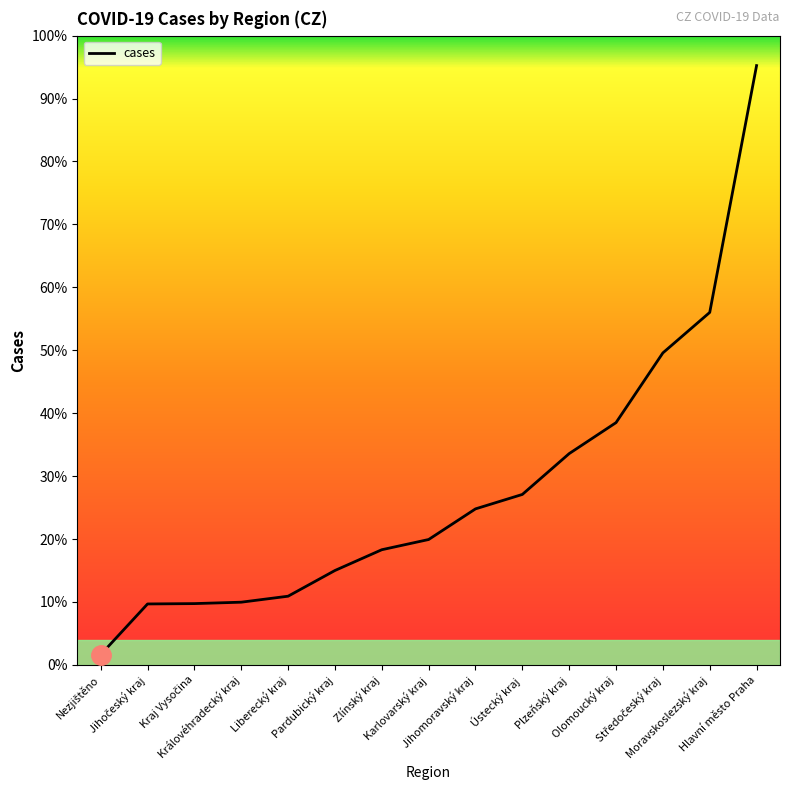

Rank the categories by value from highest to lowest.

Hlavní město Praha, Moravskoslezský kraj, Středočeský kraj, Olomoucký kraj, Plzeňský kraj, Ústecký kraj, Jihomoravský kraj, Karlovarský kraj, Zlínský kraj, Pardubický kraj, Liberecký kraj, Královéhradecký kraj, Kraj Vysočina, Jihočeský kraj, Nezjištěno